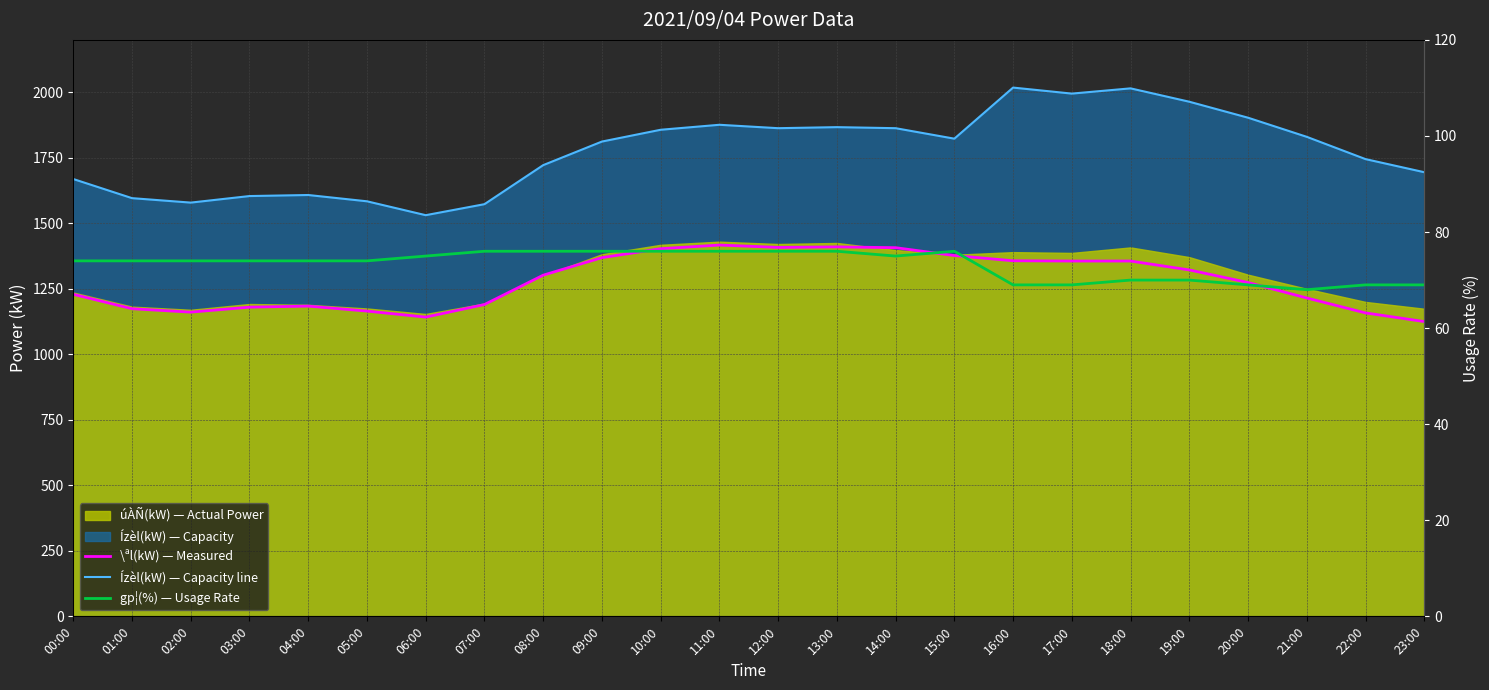

True or false: Ízèl(kW) line has a value of 1255 at 15:00.

False